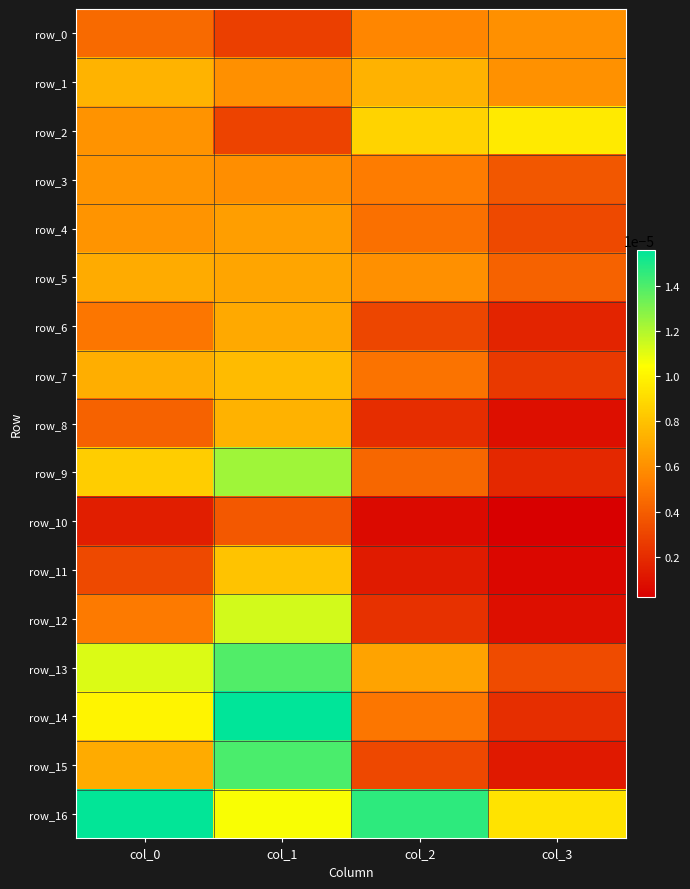

Which category has the lowest value across all series?

col_3